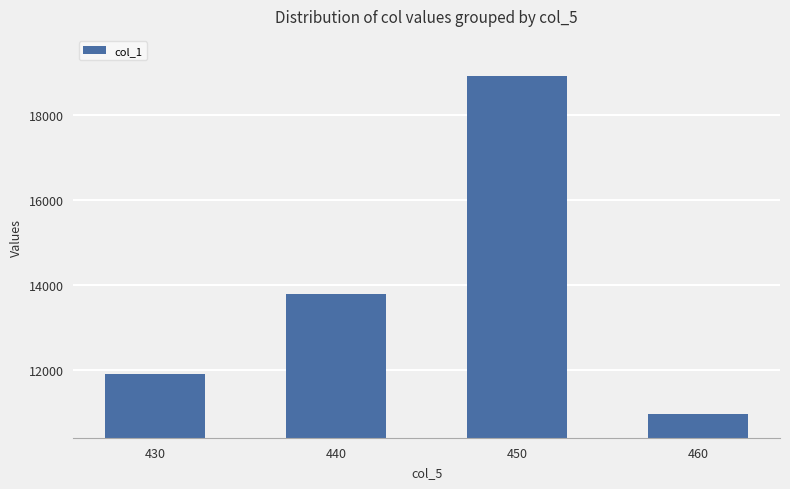

What is the difference between the values at 460 and 430?

960